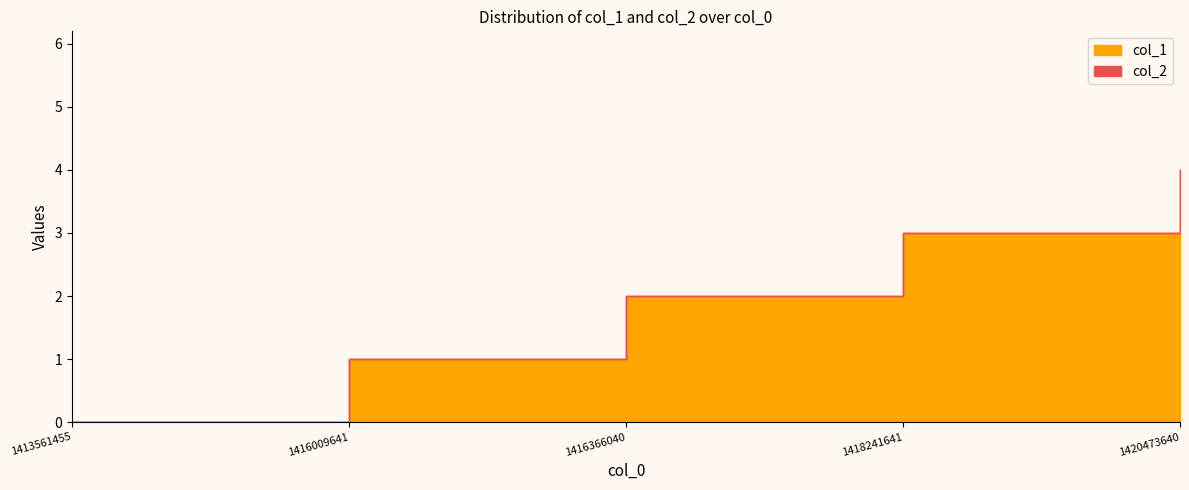

Reading left to right, extract all data points from this chart.

1413561455=0	1416009641=1	1416366040=2	1418241641=3	1420473640=4